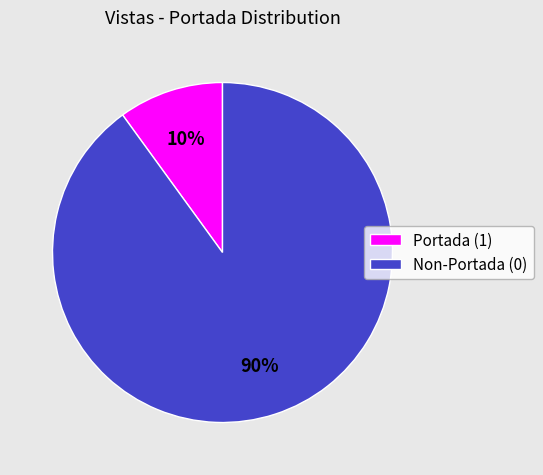

Combined, do Non-Portada (0) and Portada (1) account for over 50%?

Yes